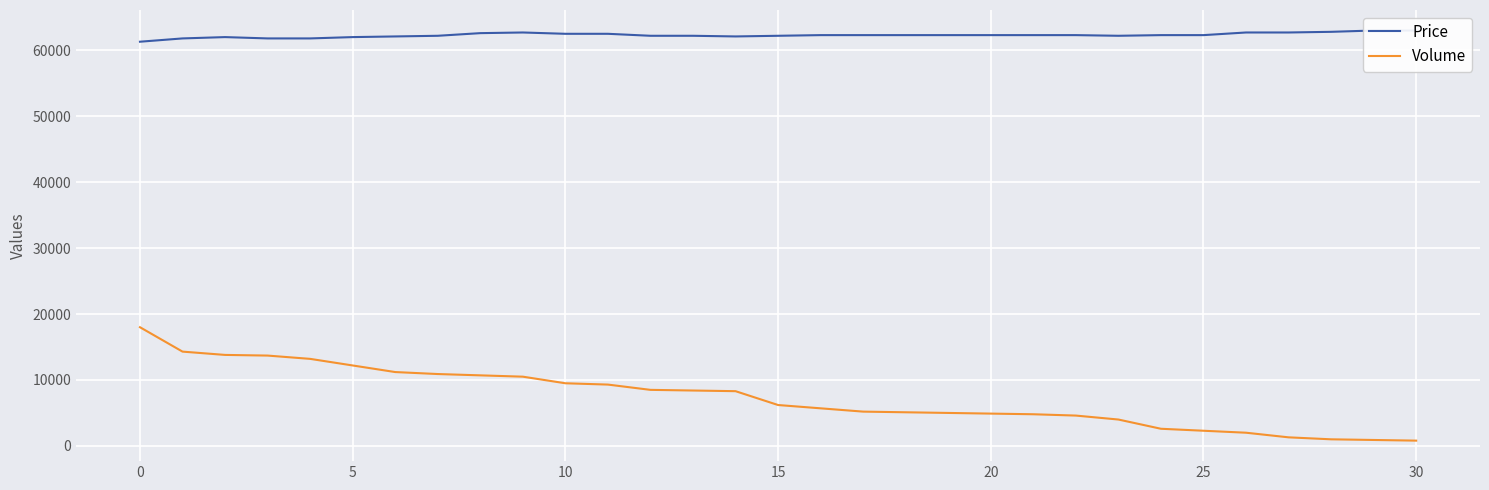

Which series has the largest range (max minus min)?

Volume